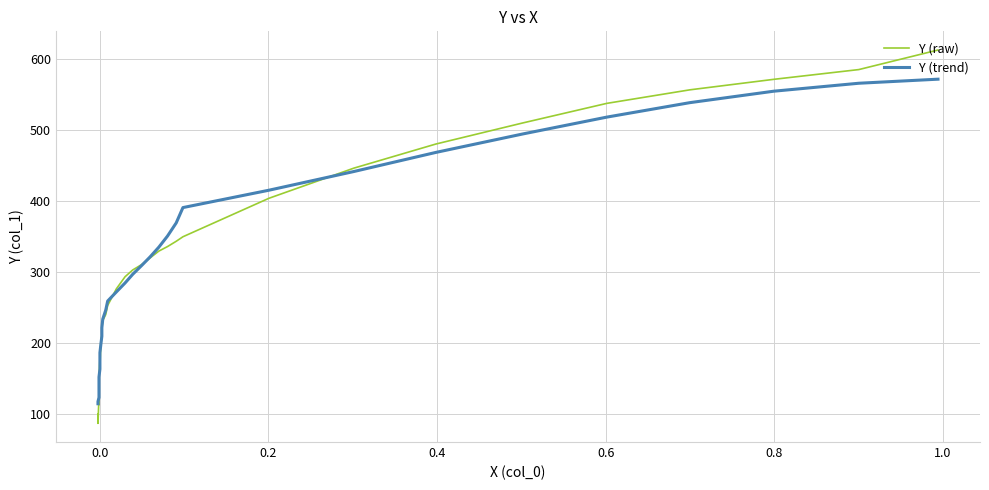

Does the chart have visible grid lines?

Yes